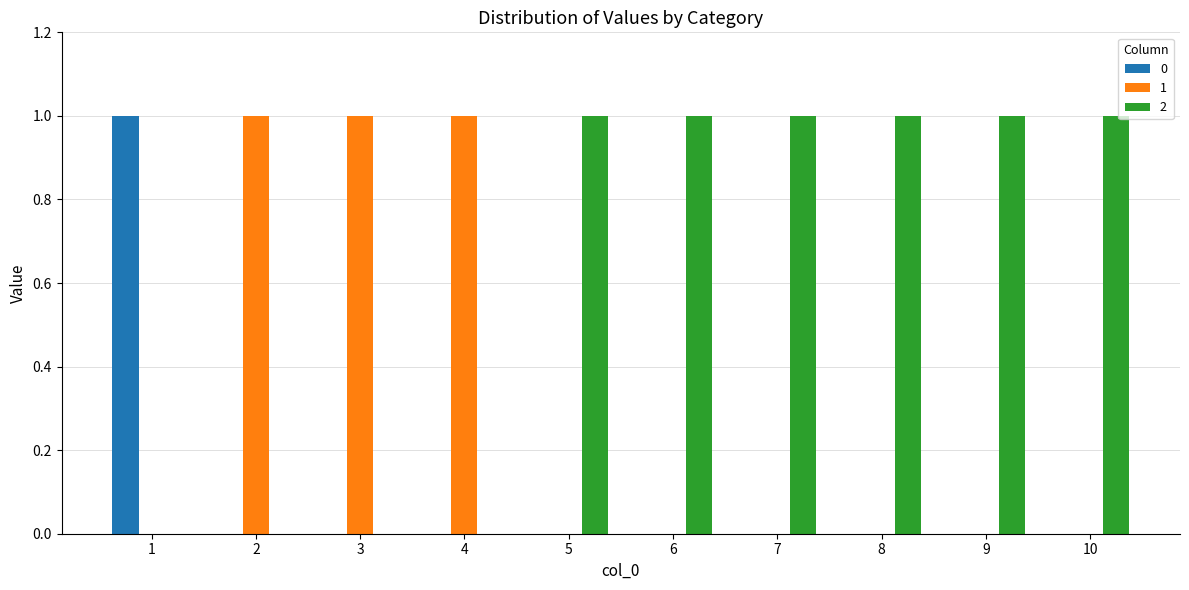

What is the maximum value for 1?

1